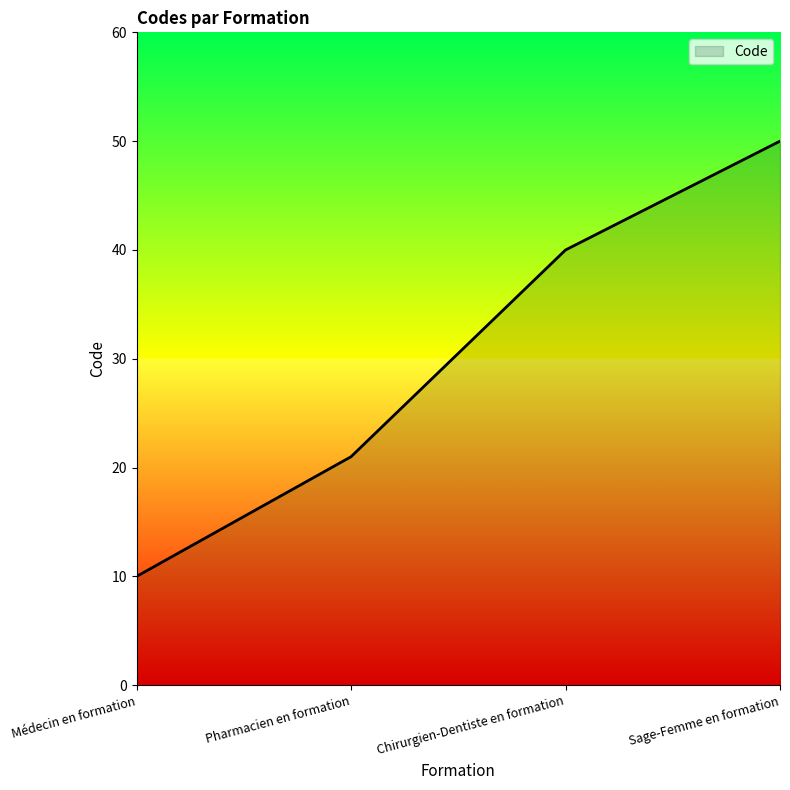

What position from the left is Sage-Femme en formation?

4